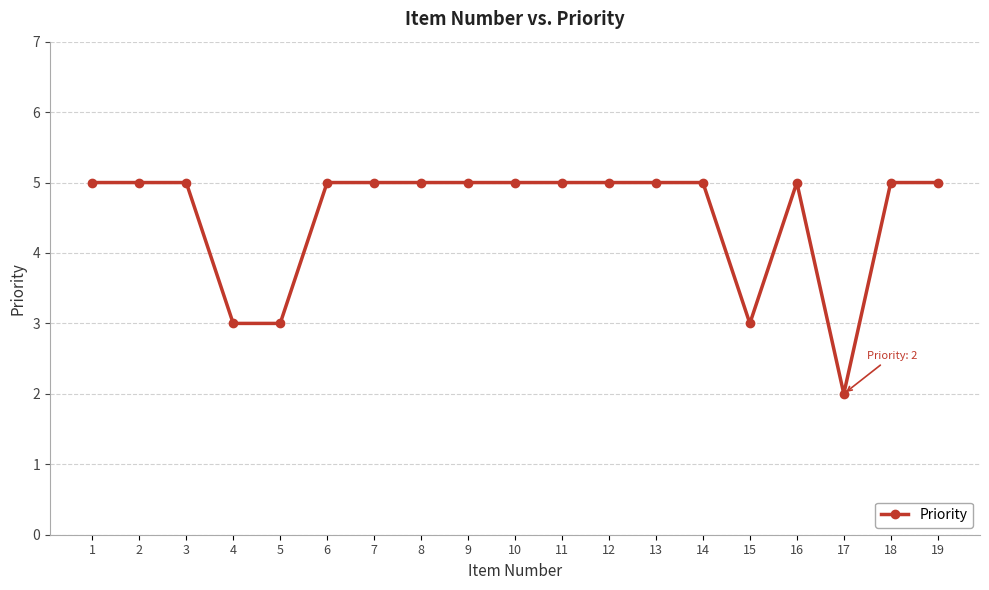

Is this an area chart (filled region under the line)?

No